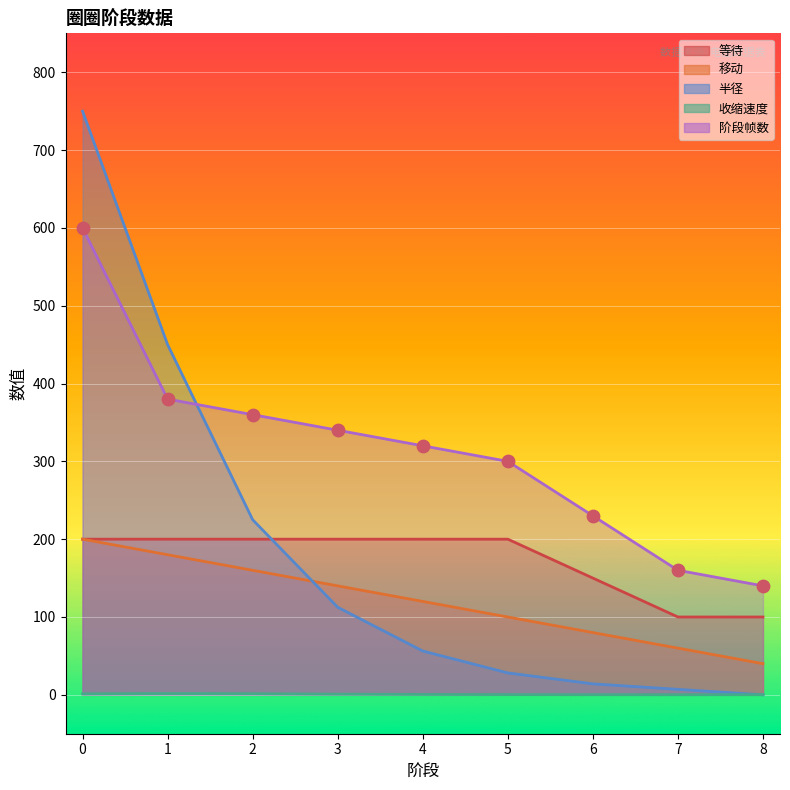

Which series has the largest total across all categories?

阶段帧数